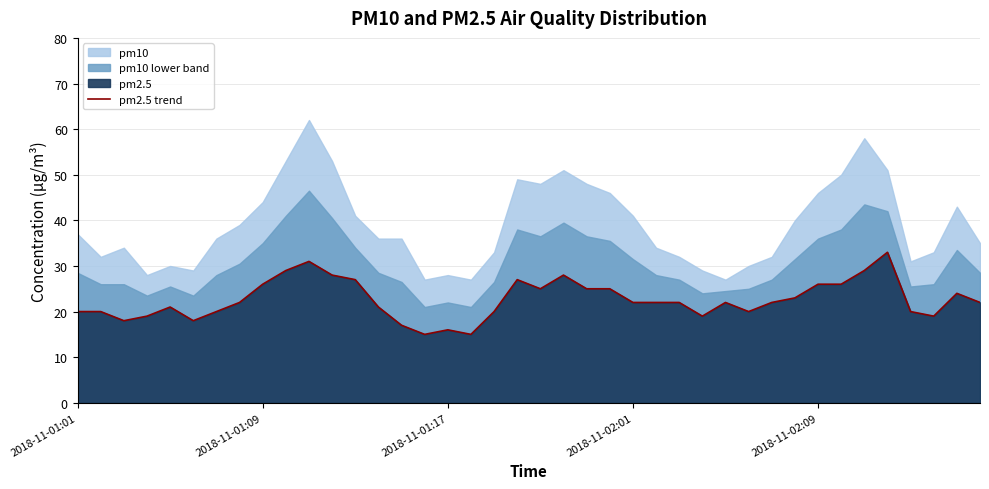

What is the change in value from 22 to 29?

-5